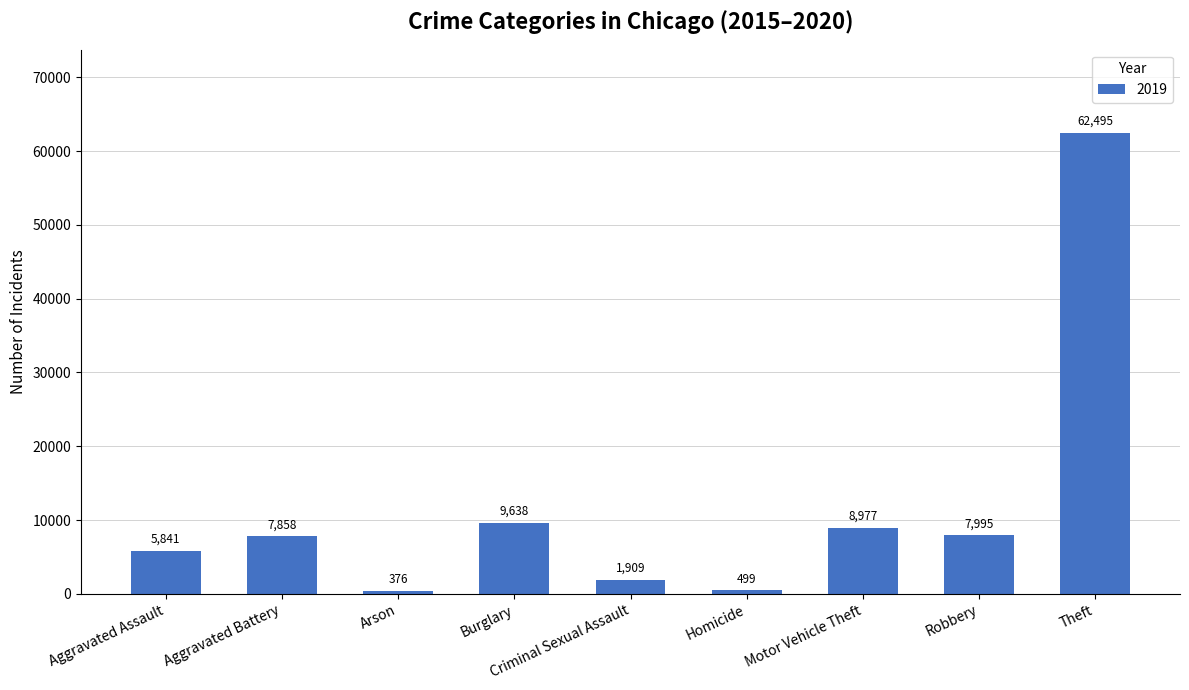

What is the maximum value shown in the chart?

62495